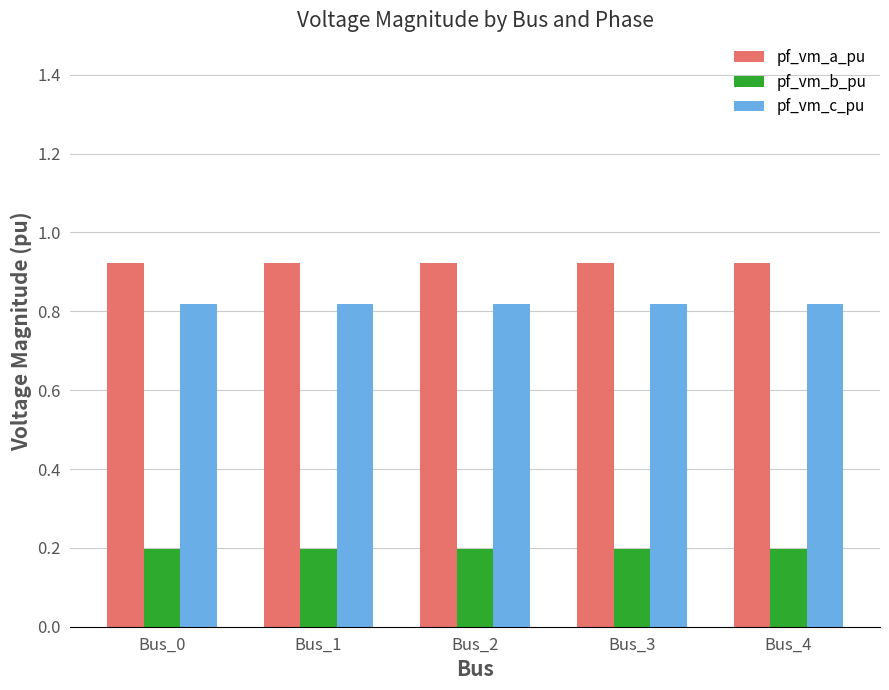

What are all the series names shown in the legend?

pf_vm_a_pu, pf_vm_b_pu, pf_vm_c_pu